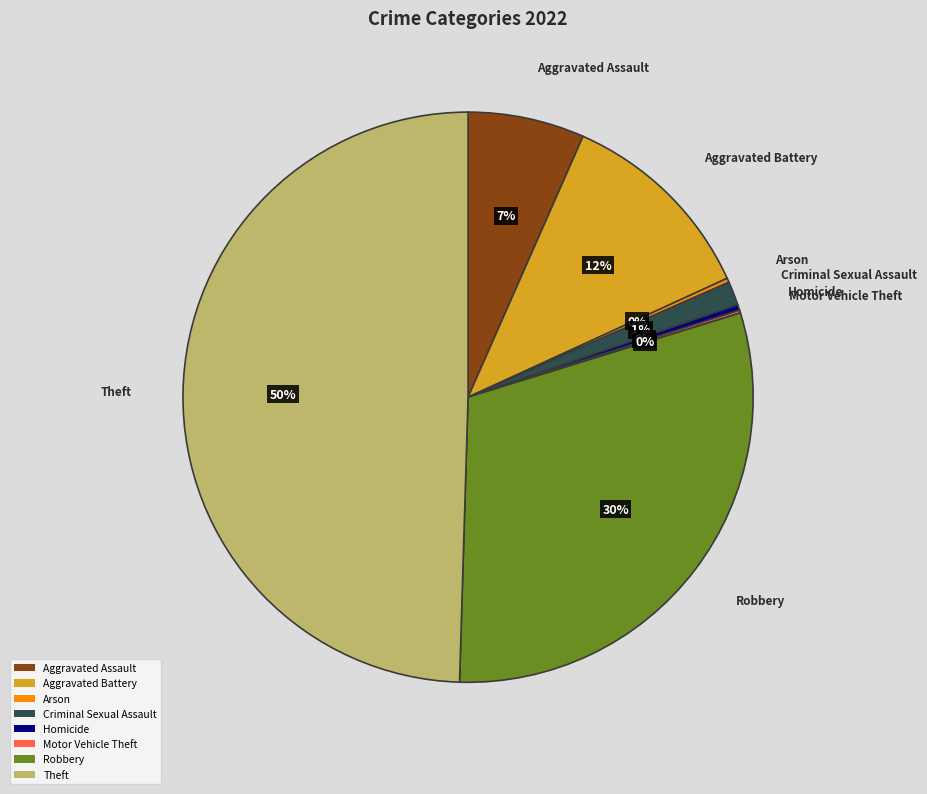

True or false: Theft accounts for 62% of the total.

False